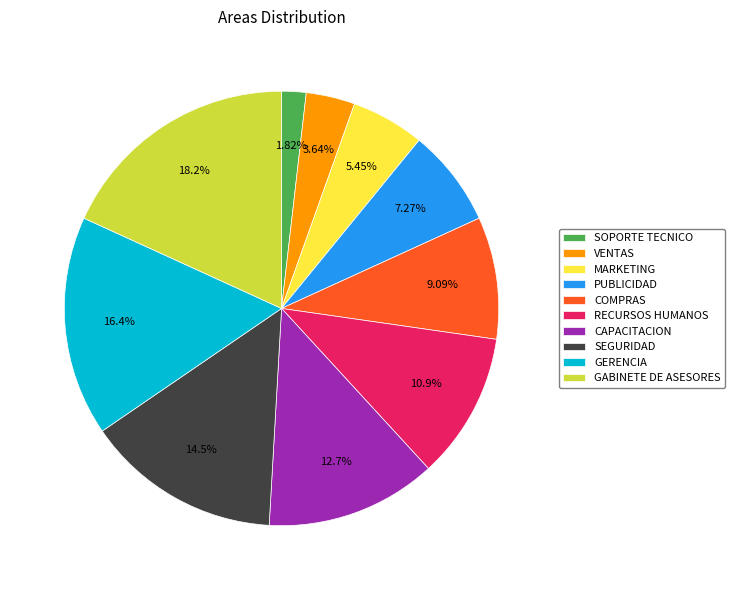

To the nearest percent, what is the difference between the PUBLICIDAD and SOPORTE TECNICO slice percentages?

5%